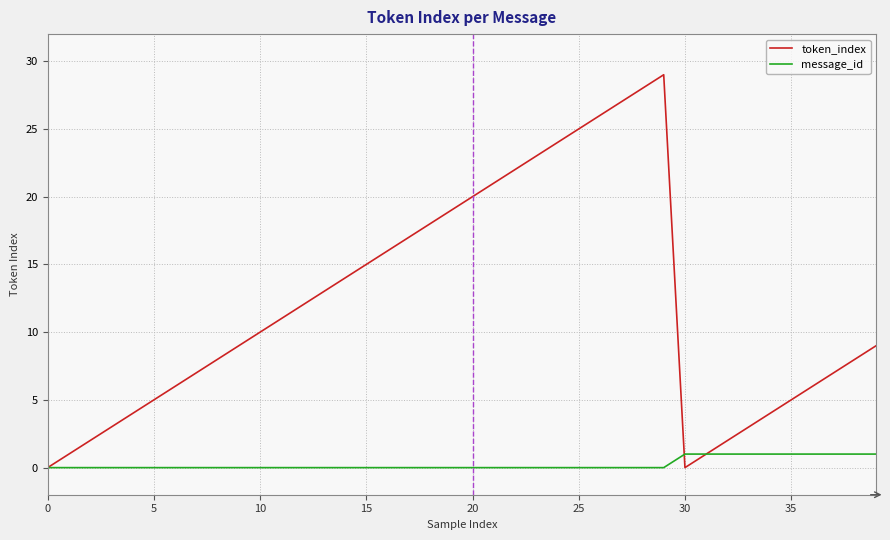

What is the maximum value shown in the chart?

29